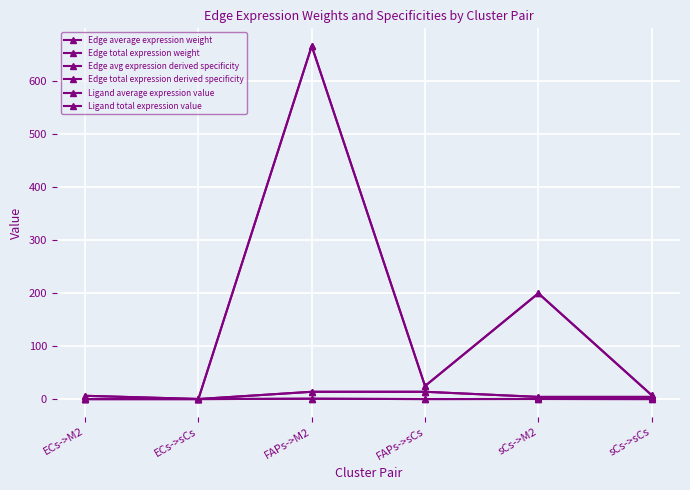

Reading left to right, what are all the values shown in this chart?

Edge average expression weight: ECs->M2=6.2	ECs->sCs=0.2	FAPs->M2=665.3	FAPs->sCs=24.6	sCs->M2=199.3	sCs->sCs=7.4
Edge total expression weight: ECs->M2=6.2	ECs->sCs=0.2	FAPs->M2=665.3	FAPs->sCs=24.6	sCs->M2=199.3	sCs->sCs=7.4
Edge avg expression derived specificity: ECs->M2=0.0	ECs->sCs=0.0	FAPs->M2=0.7	FAPs->sCs=0.0	sCs->M2=0.2	sCs->sCs=0.0
Edge total expression derived specificity: ECs->M2=0.0	ECs->sCs=0.0	FAPs->M2=0.7	FAPs->sCs=0.0	sCs->M2=0.2	sCs->sCs=0.0
Ligand average expression value: ECs->M2=0.1	ECs->sCs=0.1	FAPs->M2=13.8	FAPs->sCs=13.8	sCs->M2=4.1	sCs->sCs=4.1
Ligand total expression value: ECs->M2=0.1	ECs->sCs=0.1	FAPs->M2=13.8	FAPs->sCs=13.8	sCs->M2=4.1	sCs->sCs=4.1